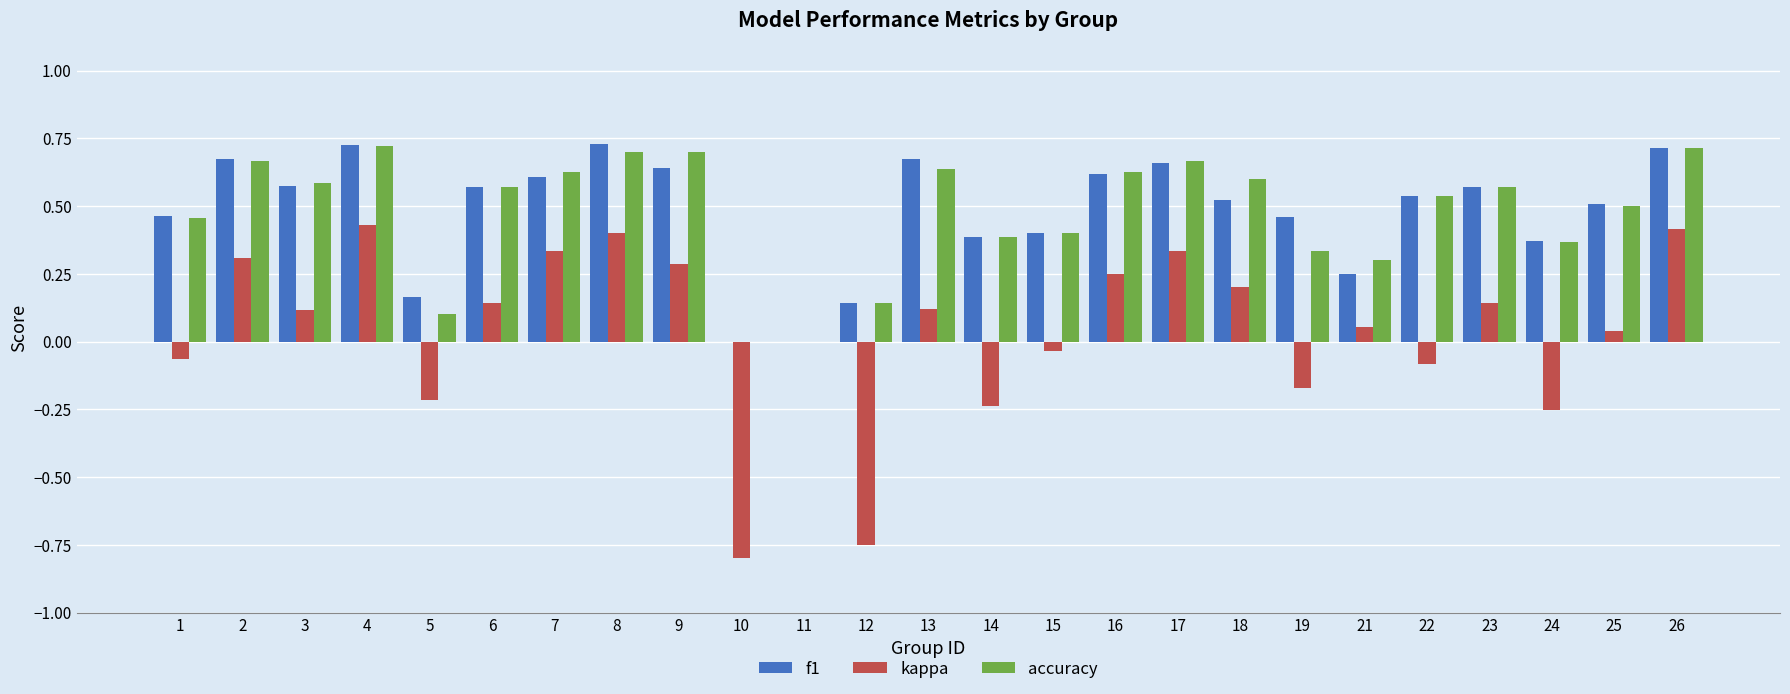

The value of f1 at 16 is 0.3. True or false?

False